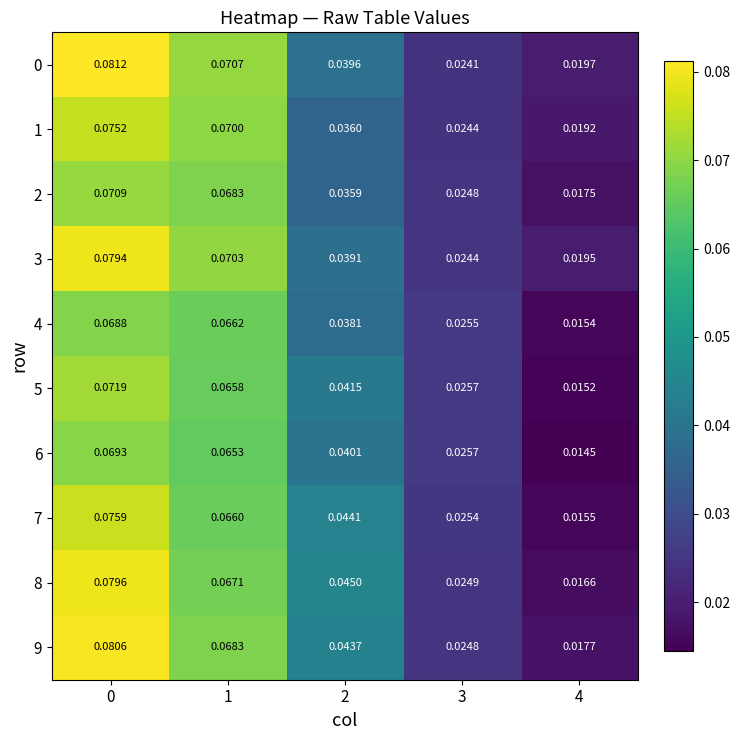

Is the value of 6 at 0 greater than the value of 4 at 2?

Yes